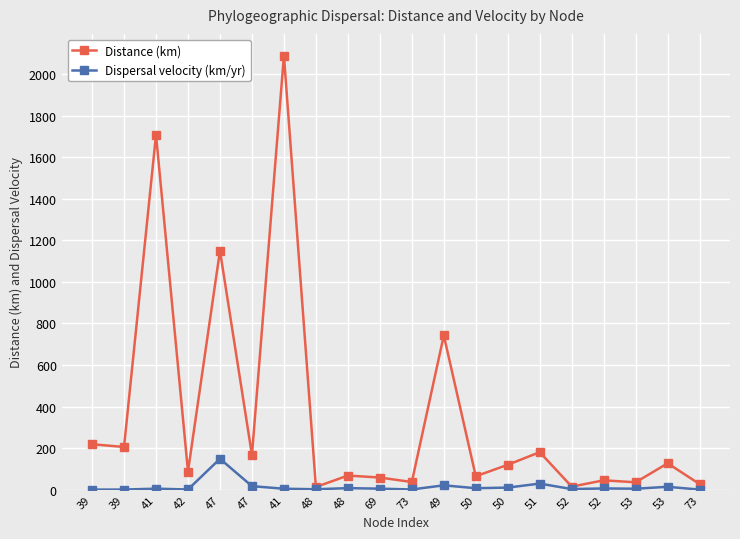

What are all the series names shown in the legend?

Distance (km), Dispersal velocity (km/yr)